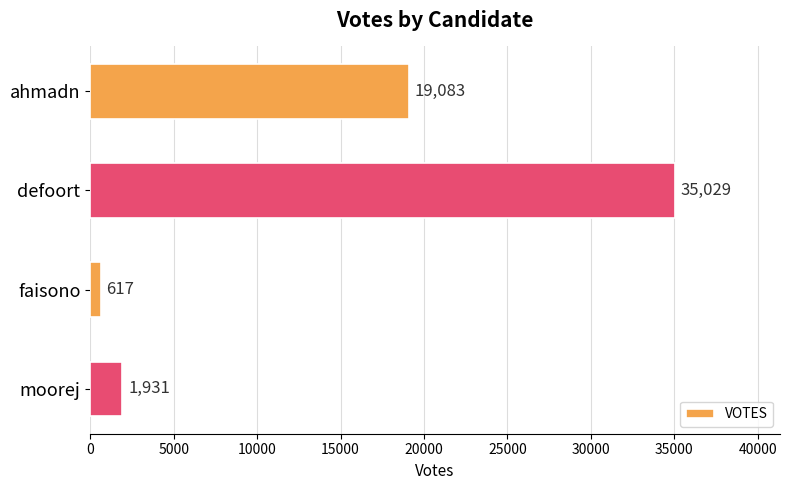

How many bars are there in total?

4